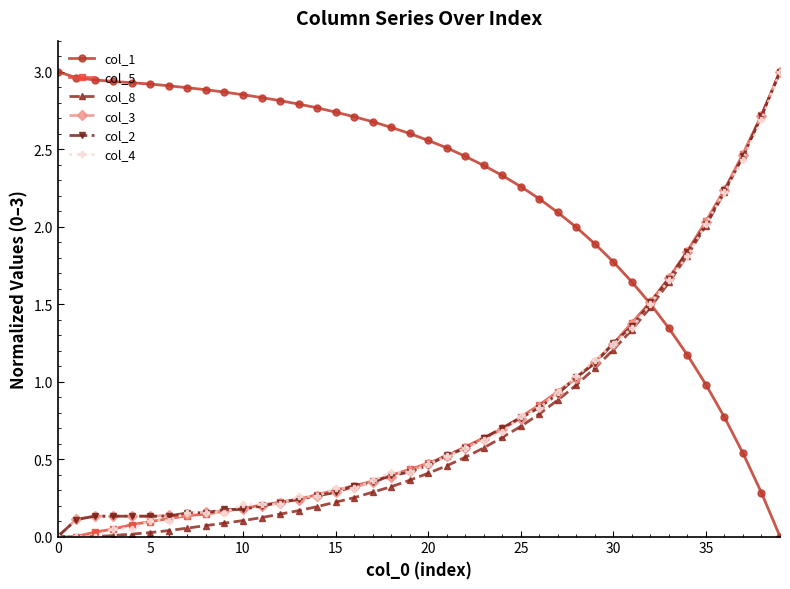

Which series has the largest total across all categories?

col_1